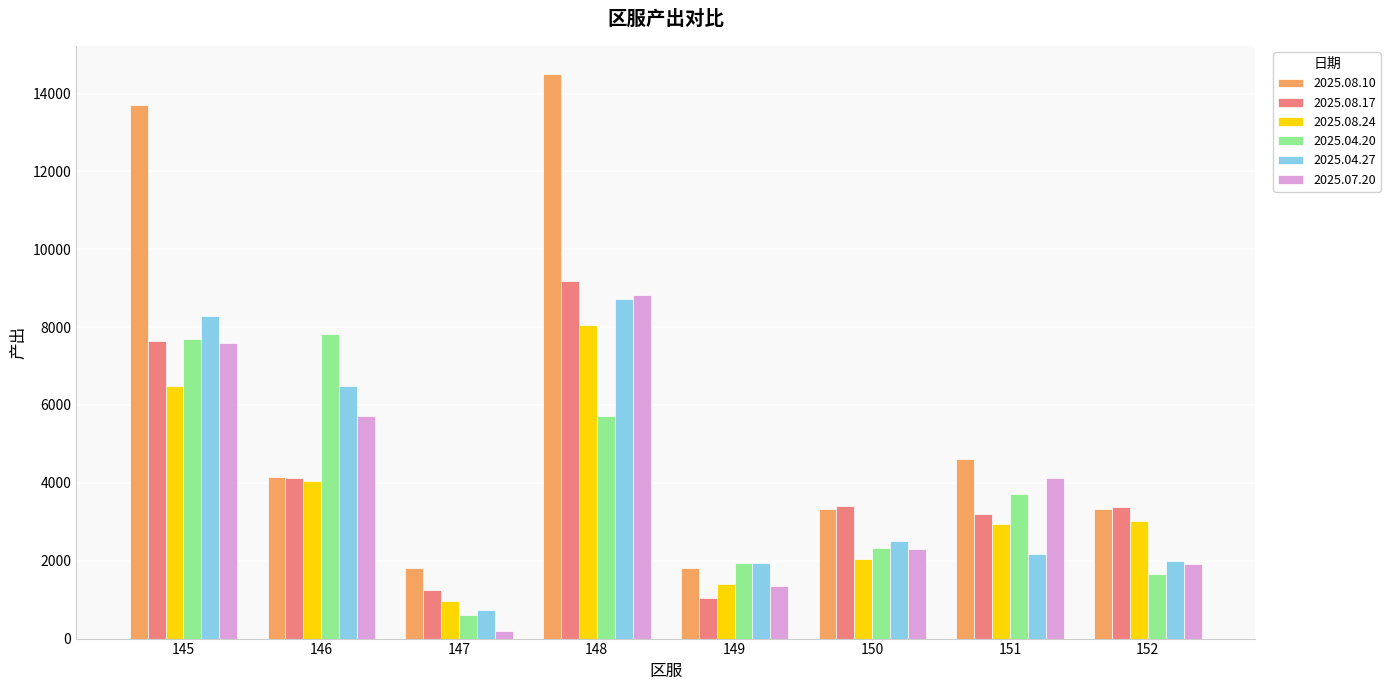

How many bars are there in each group?

6